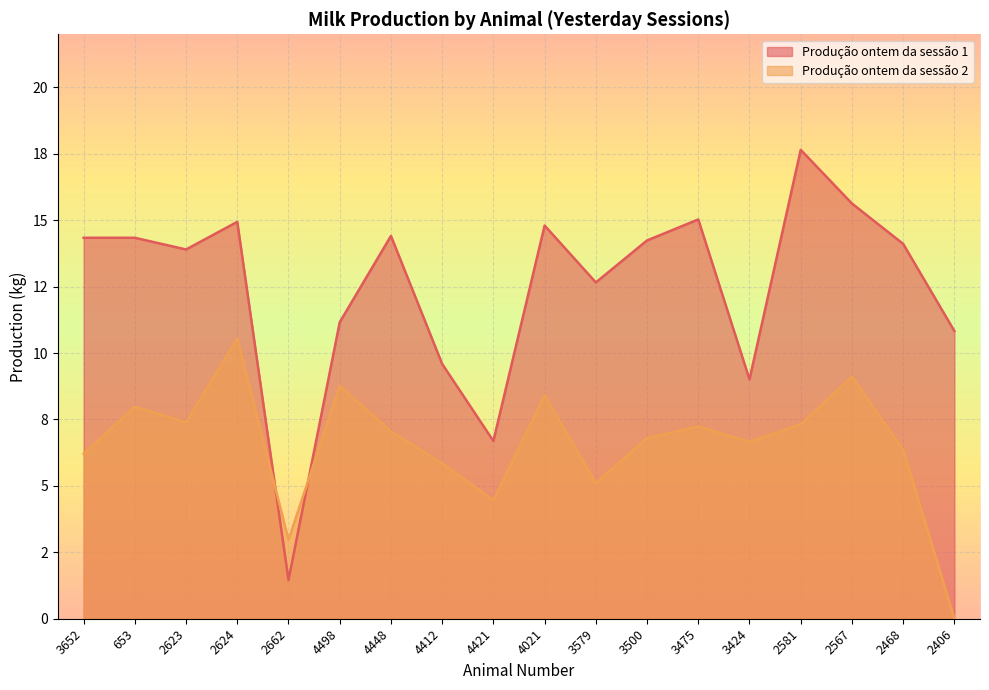

Reading right to left, extract all data points from this chart.

Produção ontem da sessão 1: 10.8	14.1	15.6	17.6	9.0	15.0	14.2	12.7	14.8	6.7	9.6	14.4	11.2	1.5	14.9	13.9	14.3	14.3
Produção ontem da sessão 2: 0.0	6.4	9.1	7.3	6.7	7.2	6.8	5.1	8.4	4.5	5.8	7.0	8.8	3.0	10.6	7.4	8.0	6.2